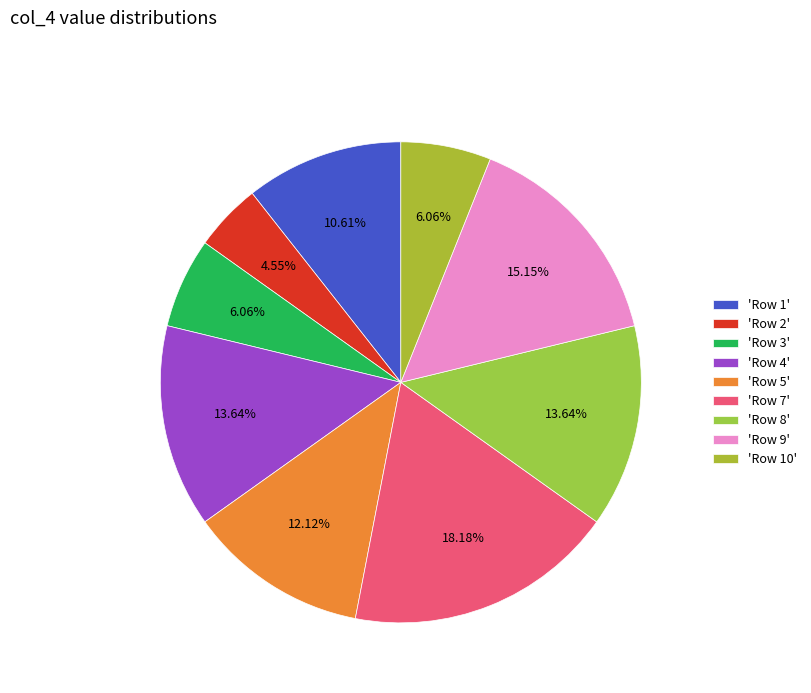

How many slices are in this pie chart?

9